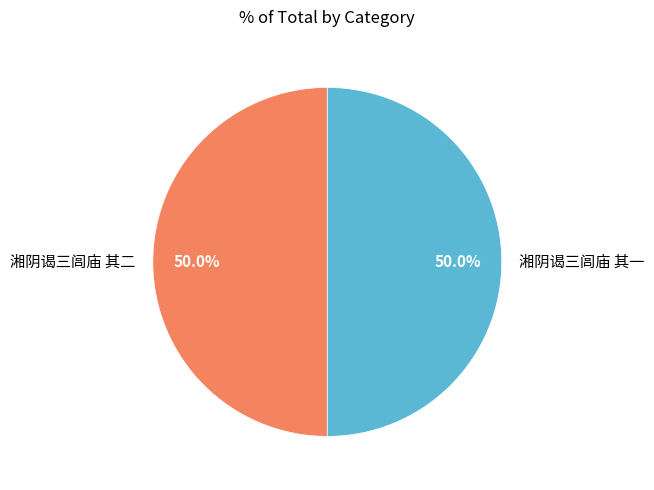

How many slices are in this pie chart?

2